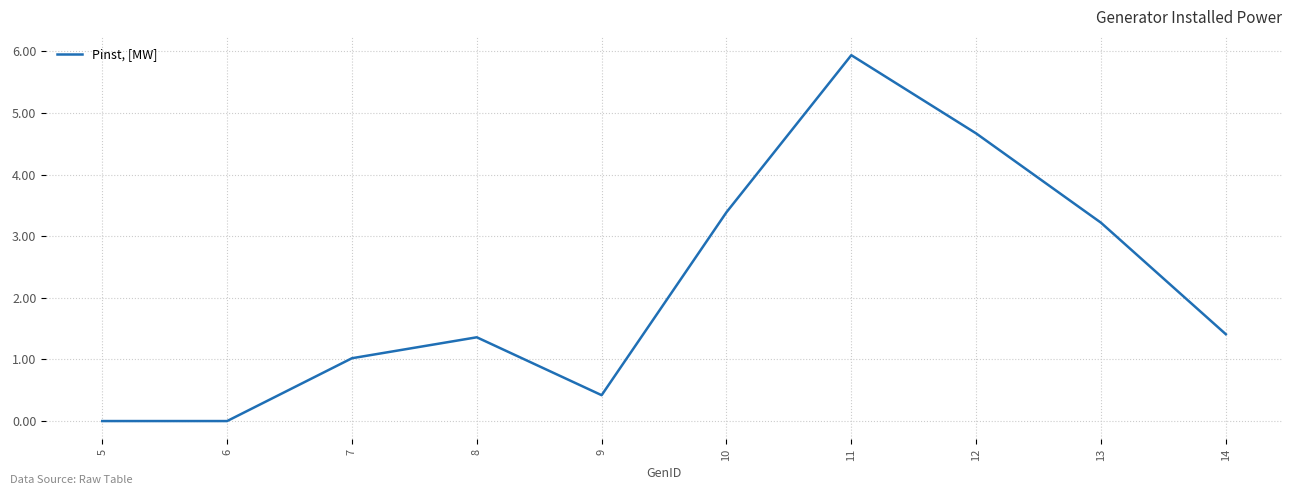

Which category has the highest value across all series?

11